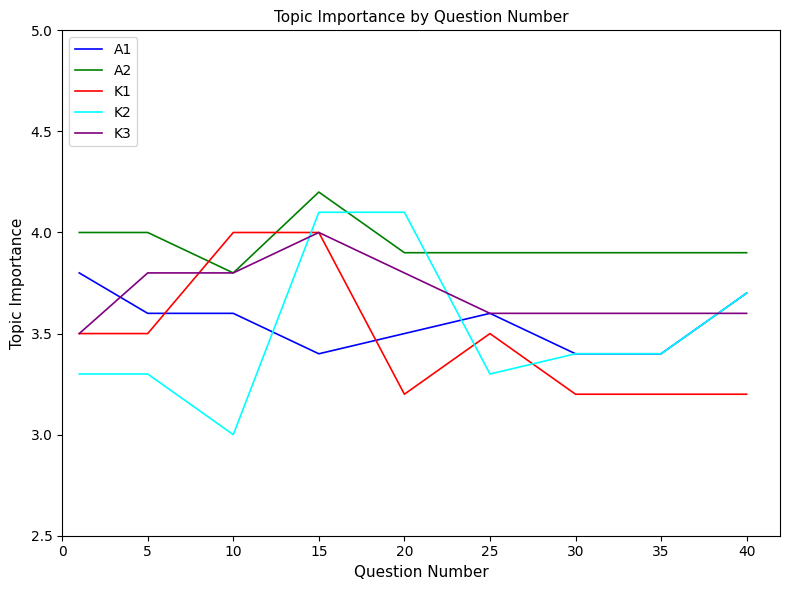

True or false: A2 and A1 intersect in this chart.

False